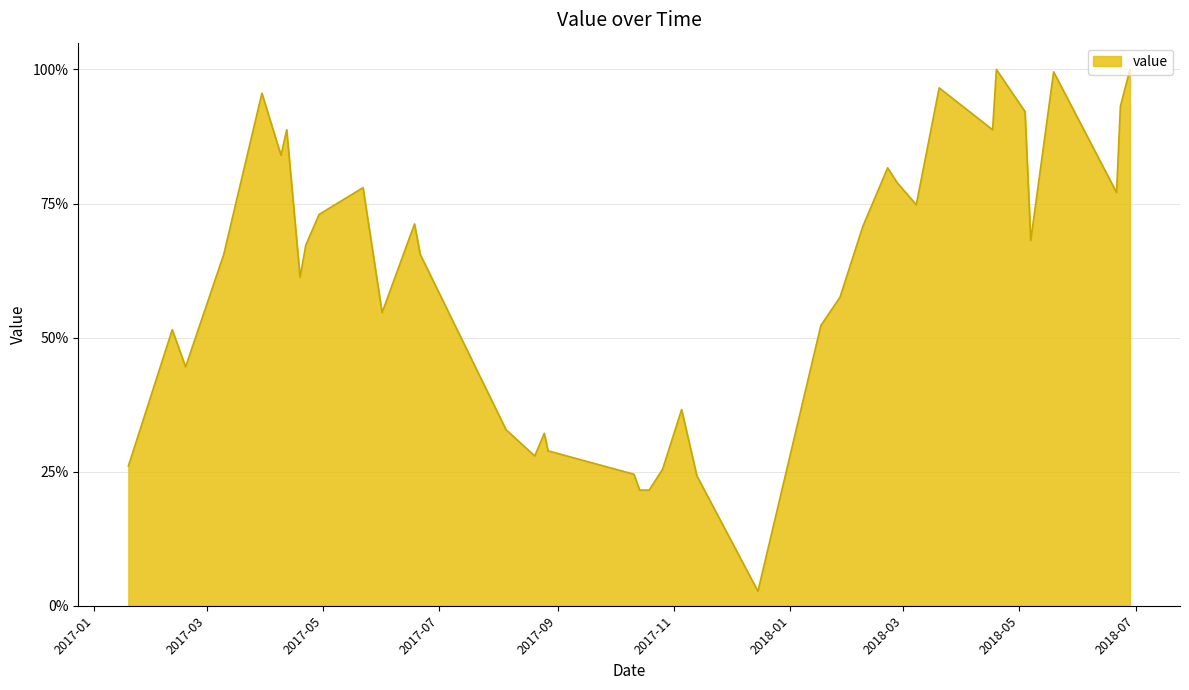

What is the sum of all values?

2436.3